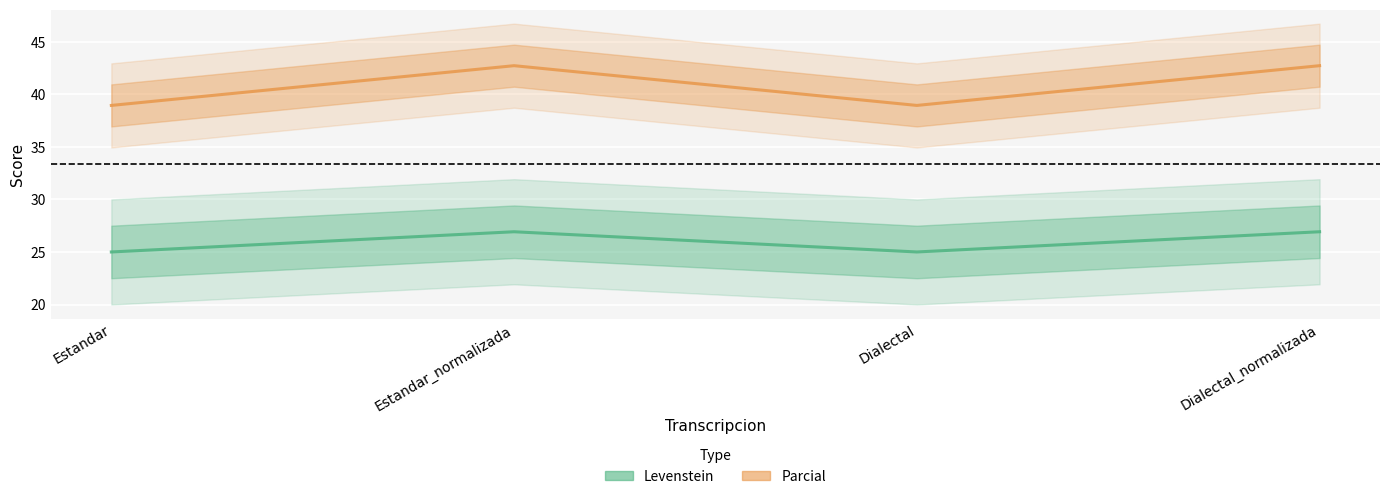

True or false: Parcial and Levenstein intersect in this chart.

False